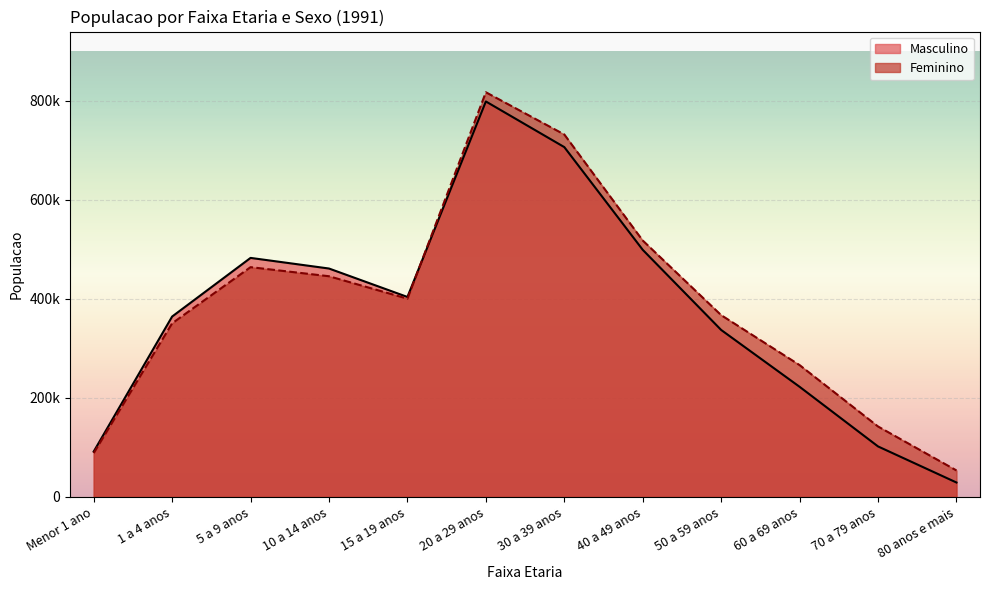

What position from the left is 70 a 79 anos?

11